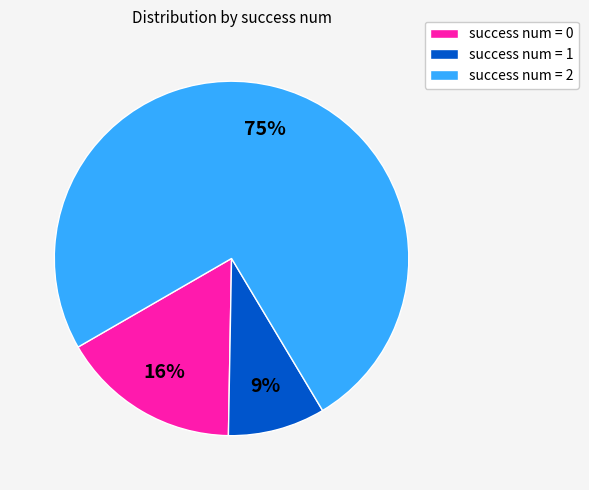

Is the sum of success num = 1 and success num = 2 greater than half?

Yes